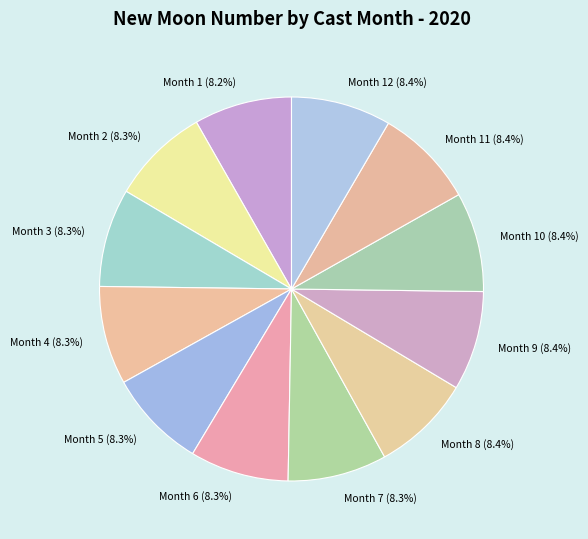

What is the ratio of the value at Month 8 (8.4%) to the value at Month 5 (8.3%)?

1.0